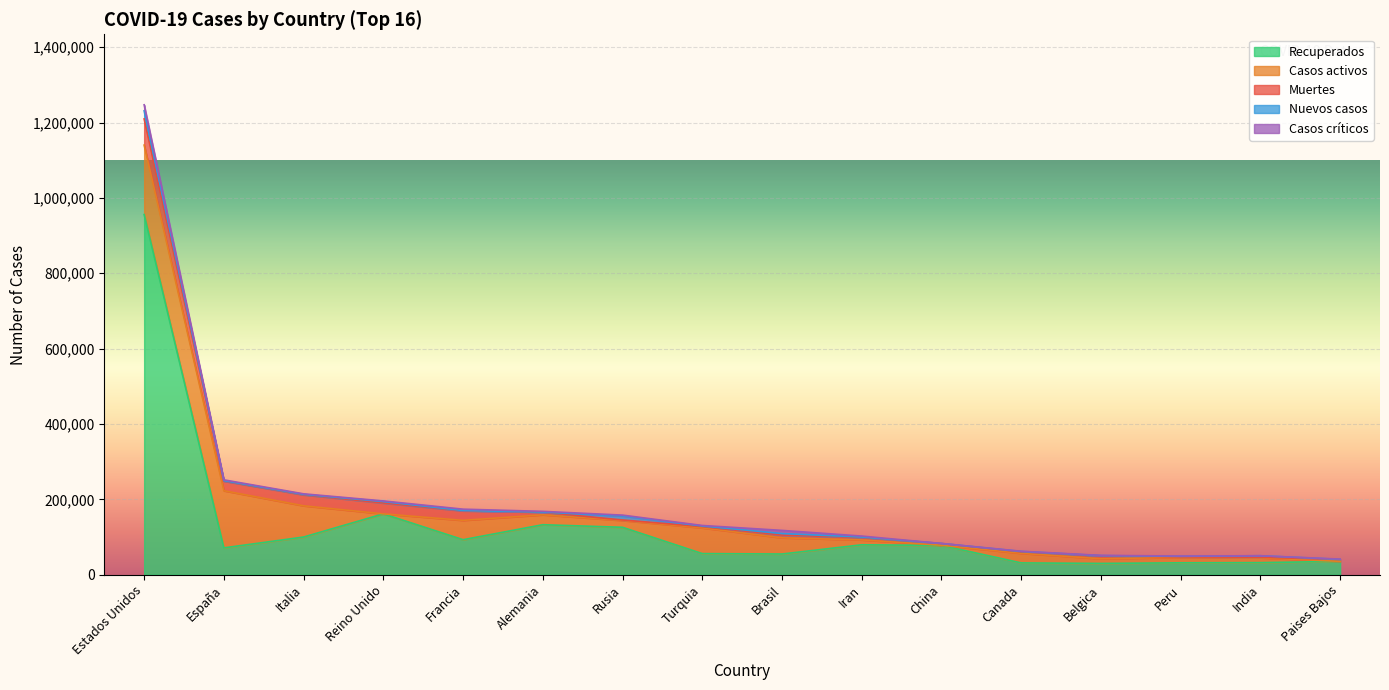

The value of Casos activos at Rusia is 18095. True or false?

True